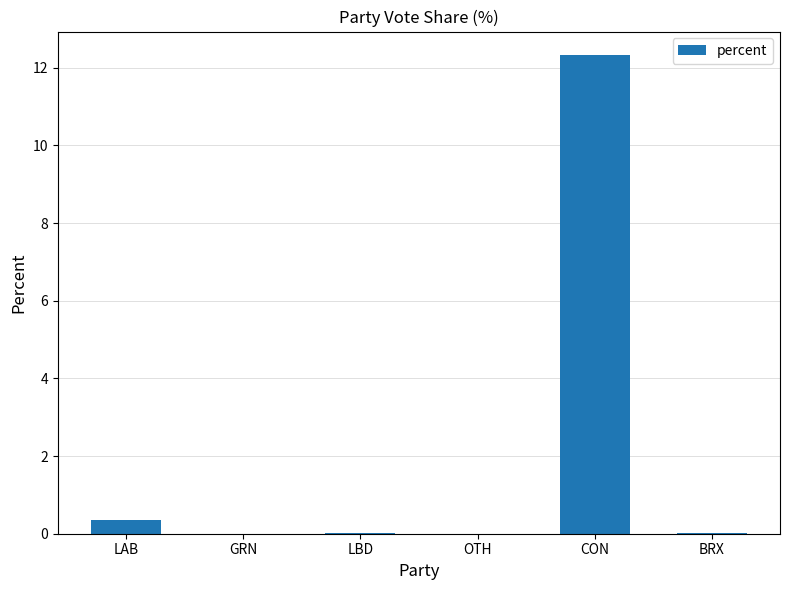

What is the sum of all values?

12.7